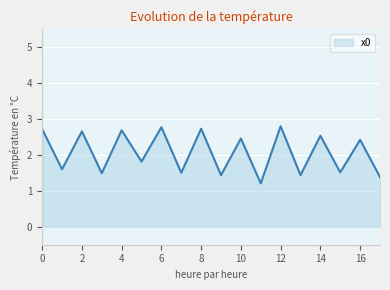

What is the average value?

2.1